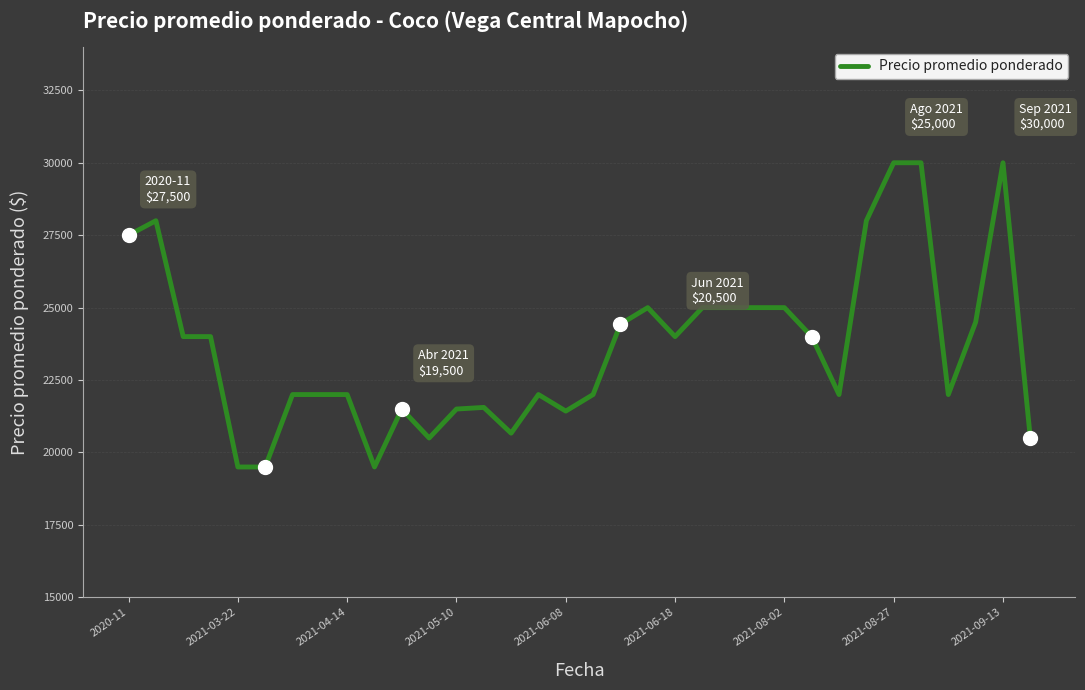

What is the smallest value displayed?

19500